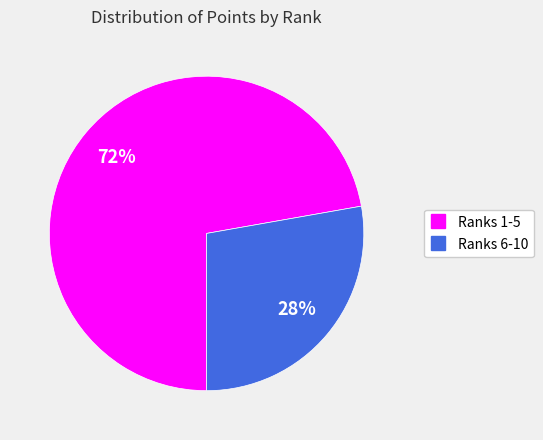

To the nearest percent, what is the average slice percentage?

50%